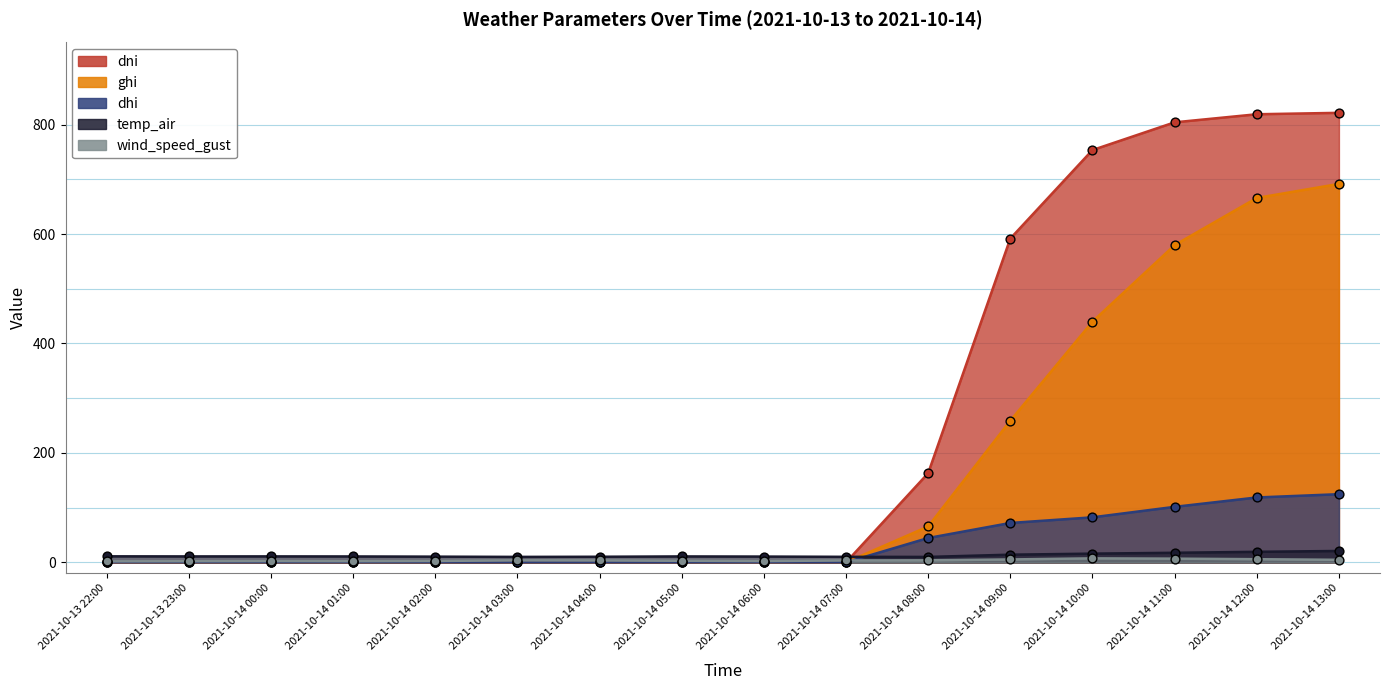

Which series has the largest total across all categories?

dni